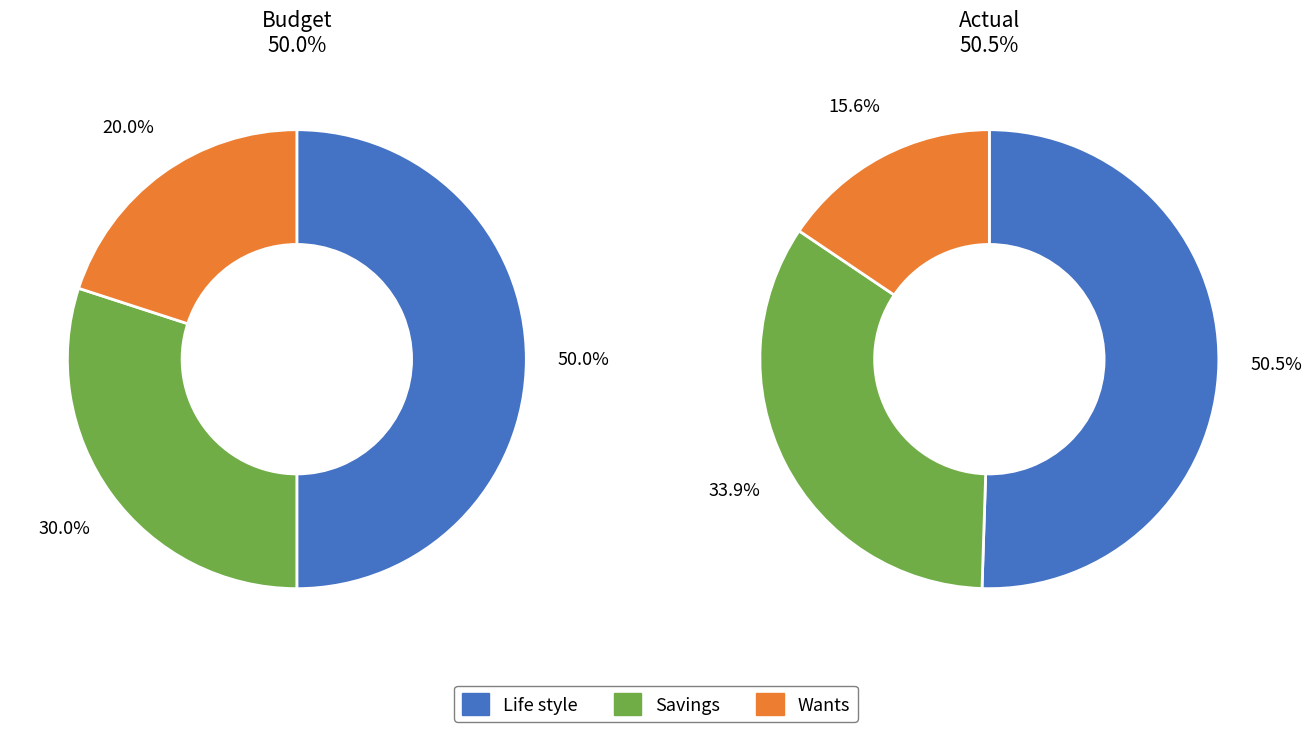

To the nearest percent, what is the difference between the Life style and Wants slice percentages?

35%